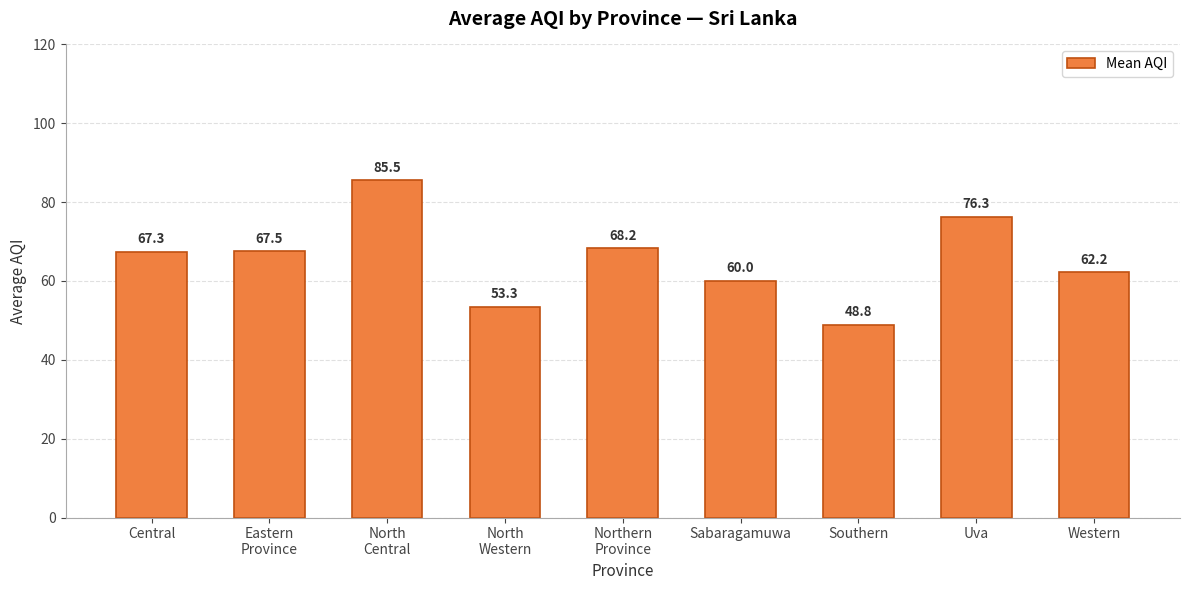

Which category has the lowest value across all series?

Southern